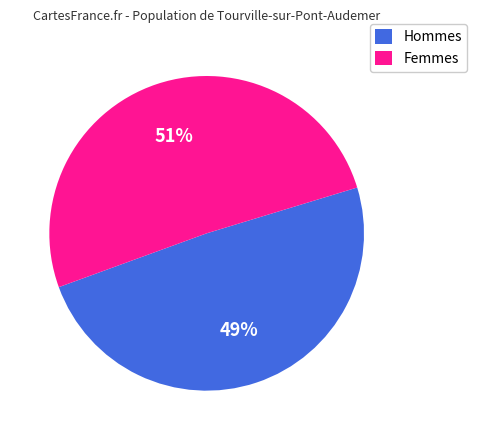

How many segments does this pie chart have?

2